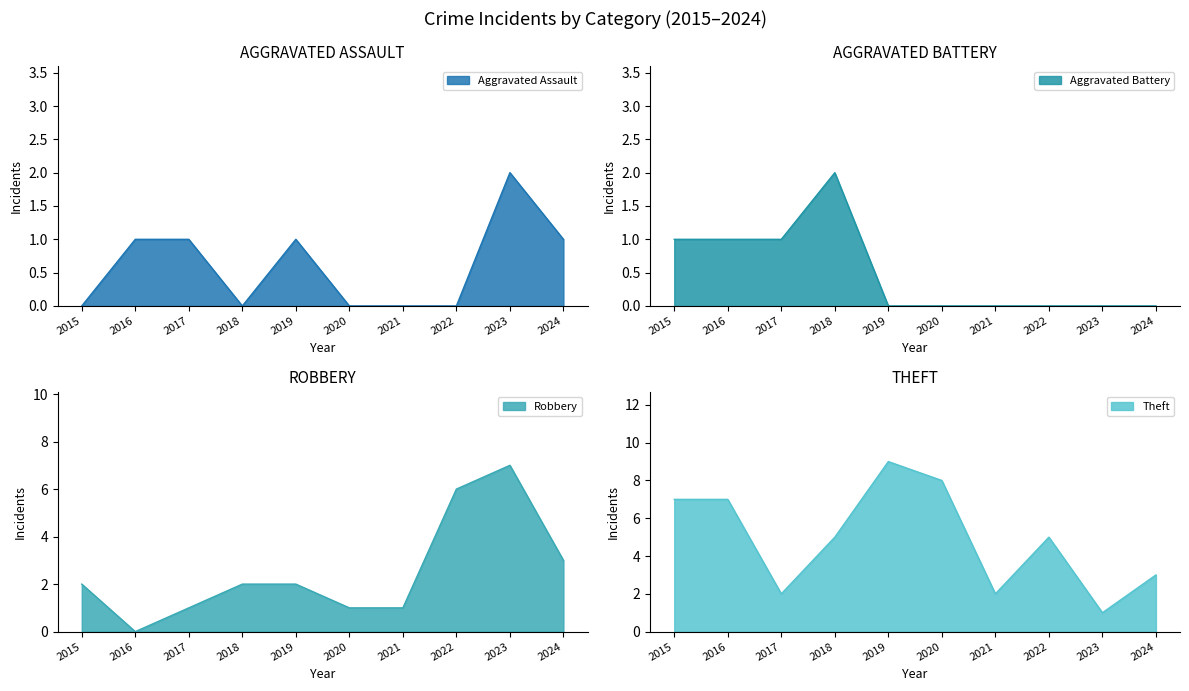

At which label does Theft reach its peak?

2019